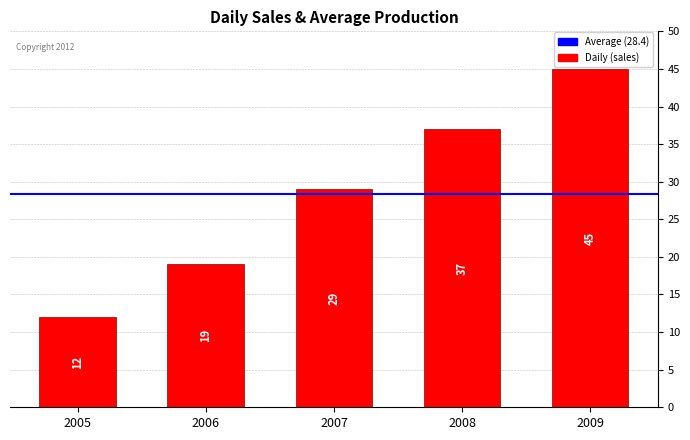

Reading left to right, what are all the values shown in this chart?

2005=12	2006=19	2007=29	2008=37	2009=45